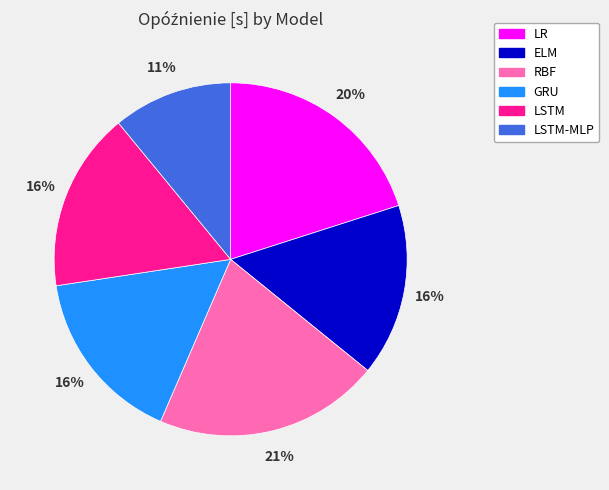

Is there any slice that represents more than half of the pie?

No